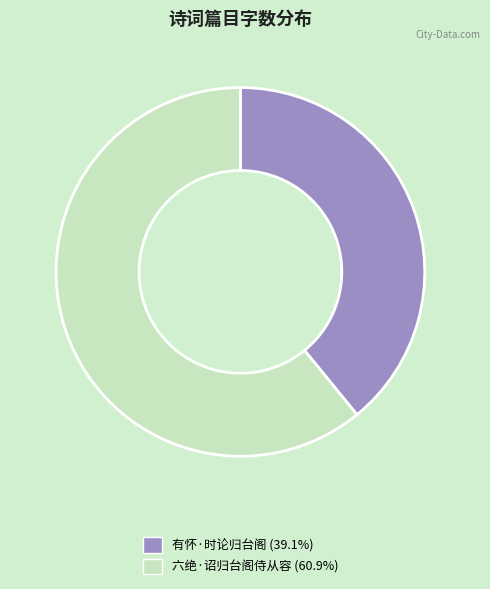

Which slice is the smallest?

有怀·时论归台阁